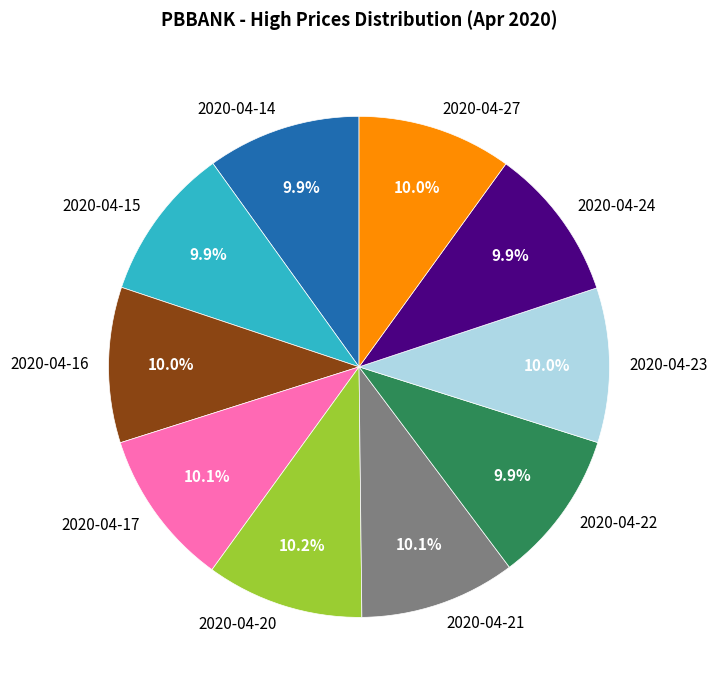

What is the ratio of the value at 2020-04-14 to the value at 2020-04-20?

1.0